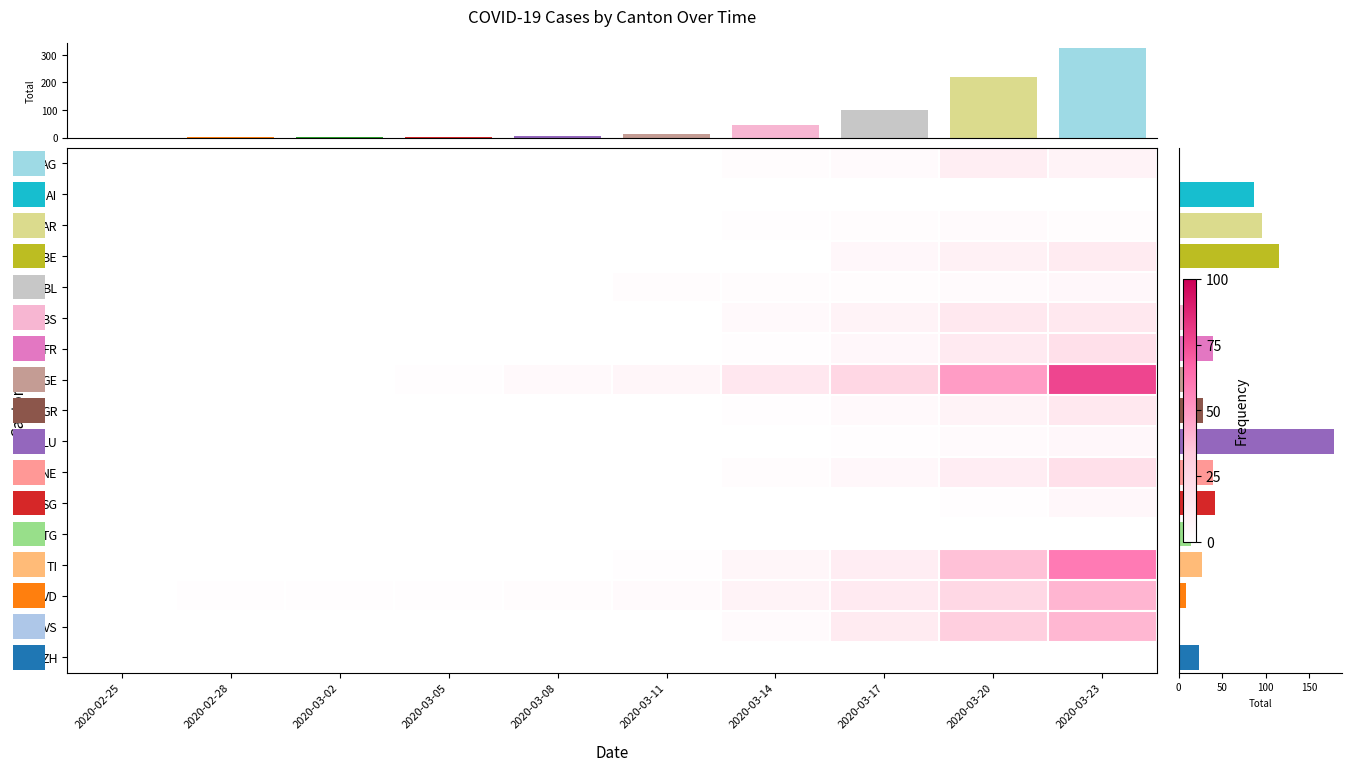

Reading right to left, what are all the values shown in this chart?

row_0: 8	11	3	2	0	0	0	0	0	0
row_1: 0	0	0	0	0	0	0	0	0	0
row_2: 2	3	2	1	0	0	0	0	0	0
row_3: 13	9	5	0	0	0	0	0	0	0
row_4: 5	3	2	2	2	0	0	0	0	0
row_5: 15	15	8	4	0	0	0	0	0	0
row_6: 20	14	5	1	0	0	0	0	0	0
row_7: 77	49	26	16	6	4	1	0	0	0
row_8: 15	8	4	1	0	0	0	0	0	0
row_9: 5	3	1	0	0	0	0	0	0	0
row_10: 20	12	5	2	0	0	0	0	0	0
row_11: 5	1	0	0	0	0	0	0	0	0
row_12: 0	0	0	0	0	0	0	0	0	0
row_13: 60	37	12	6	1	0	0	0	0	0
row_14: 41	25	14	8	3	2	1	1	1	0
row_15: 40	31	13	3	0	0	0	0	0	0
row_16: 0	0	0	0	0	0	0	0	0	0